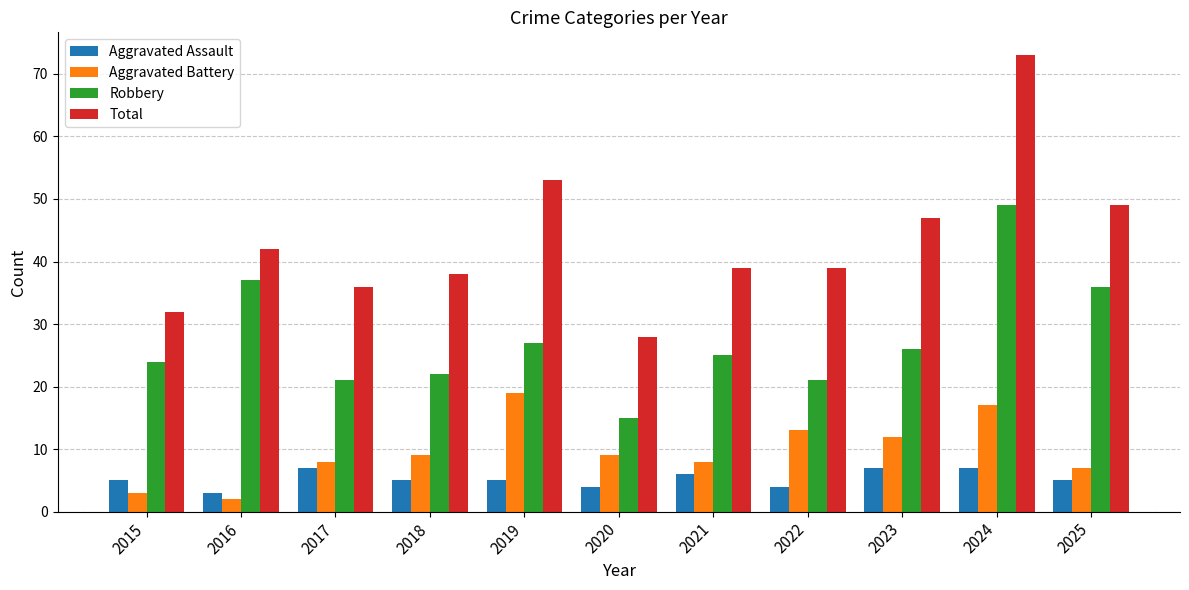

Which series has the largest total across all categories?

Total